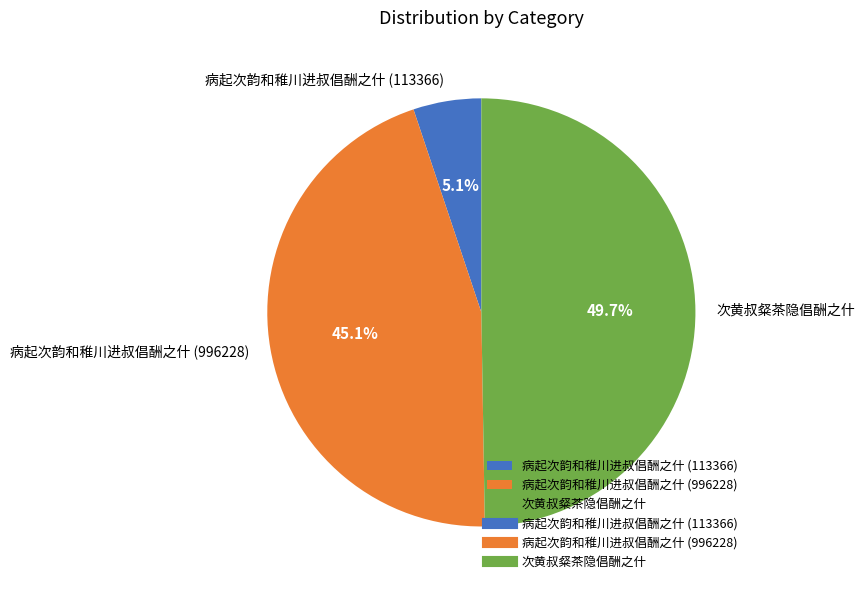

How much of the chart is everything except 次黄叔粲茶隐倡酬之什?

50.3%